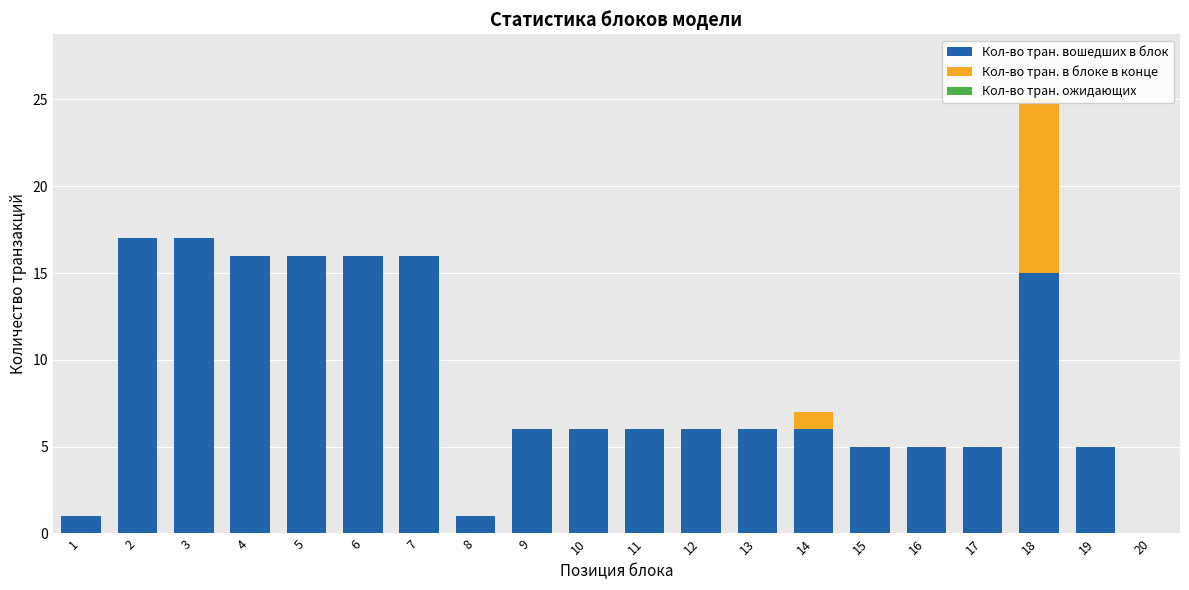

The Кол-во тран. в блоке в конце series shows 0 at 8. True or false?

True